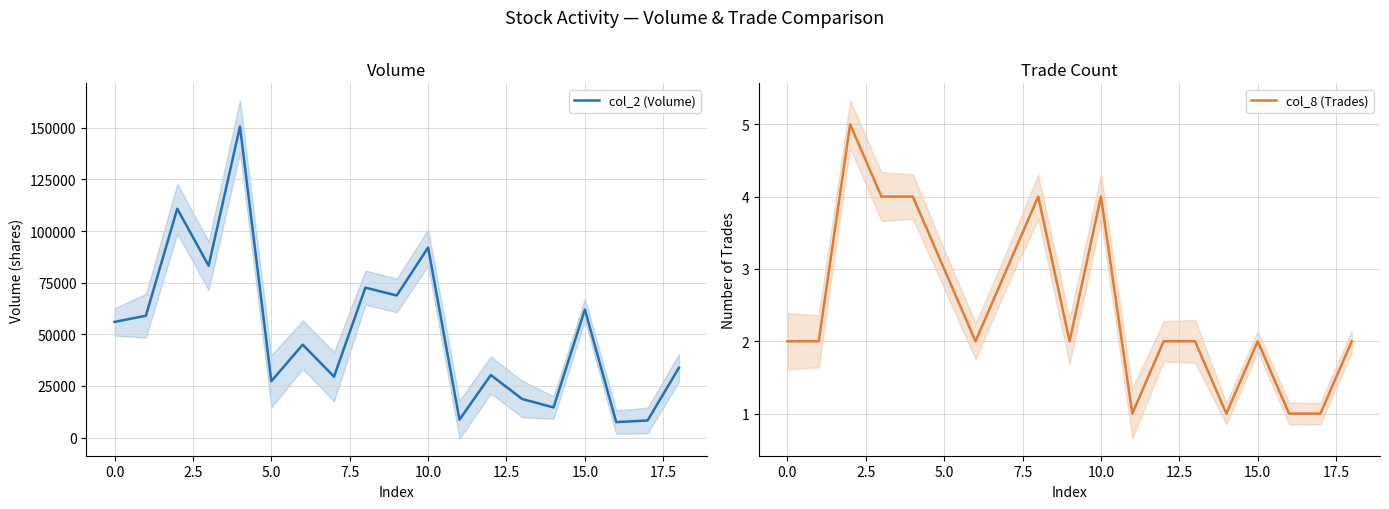

True or false: col_8 (Trades) and col_2 (Volume) intersect in this chart.

False